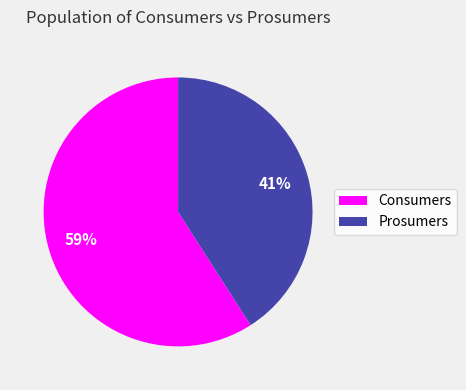

Is Prosumers the majority of the pie?

No